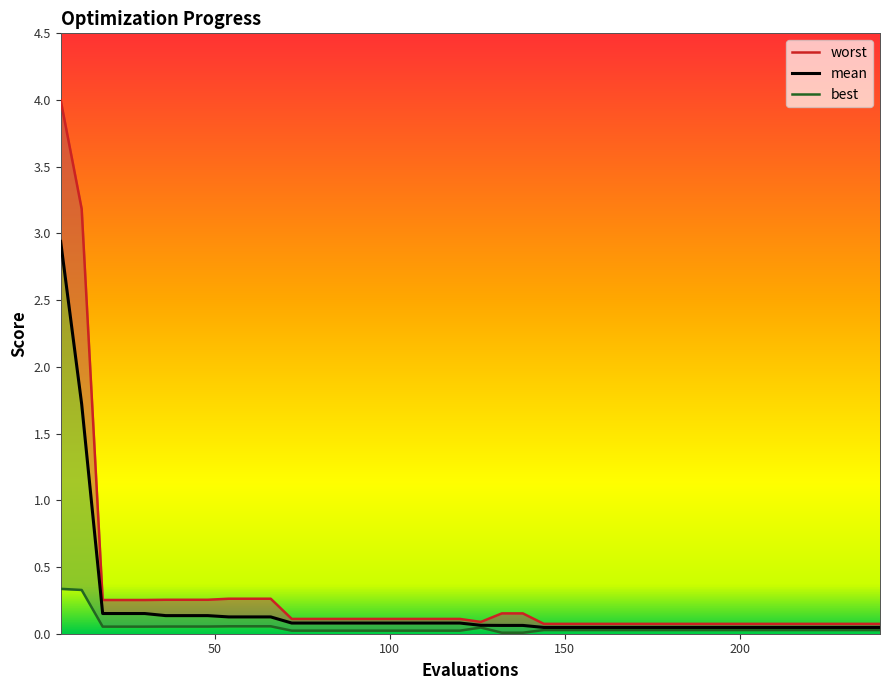

True or false: mean and worst intersect in this chart.

False